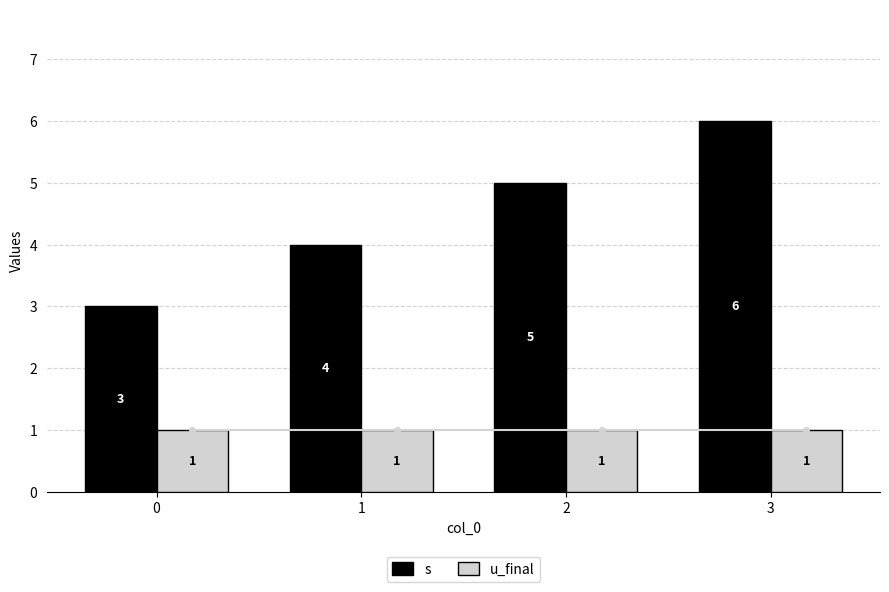

What are all the series names shown in the legend?

s, u_final